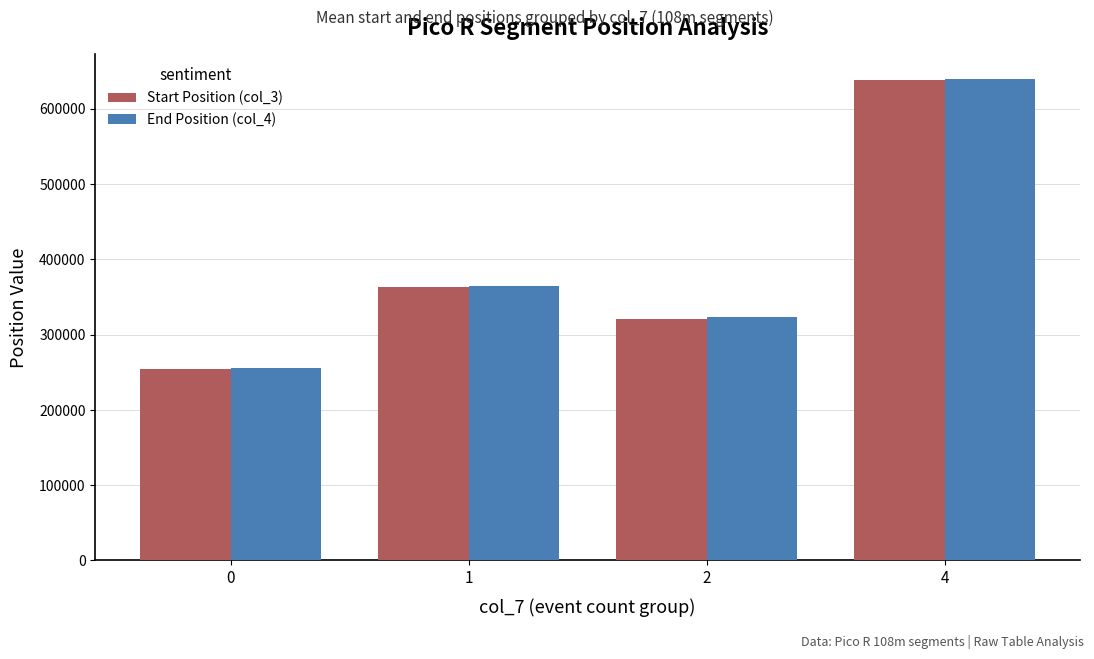

What is the sum of all Start Position (col_3) values?

1575915